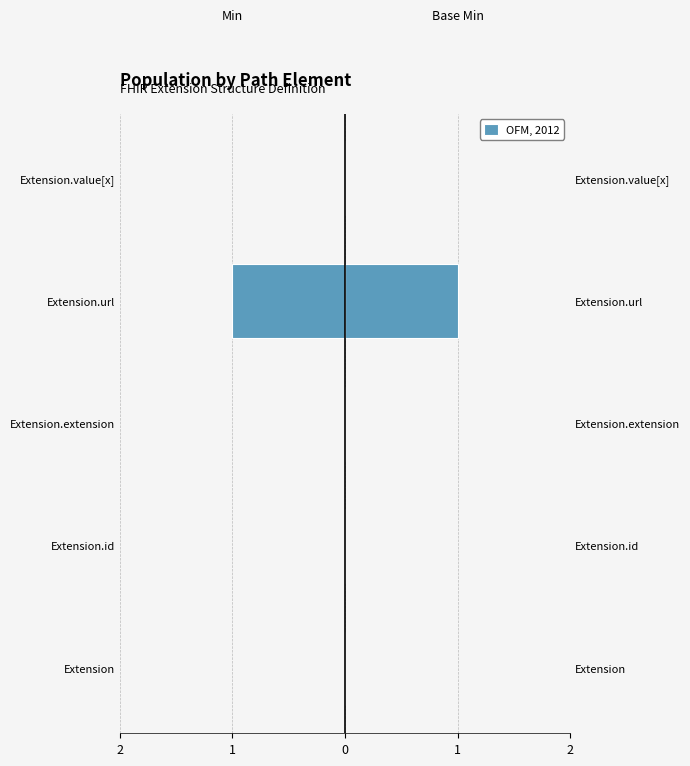

What is the difference between the maximum and minimum values in the Base Min series?

1